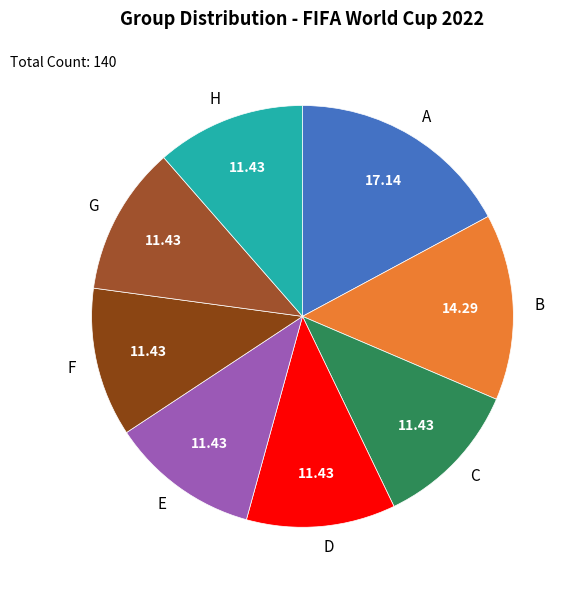

Between E and B, which is larger?

B